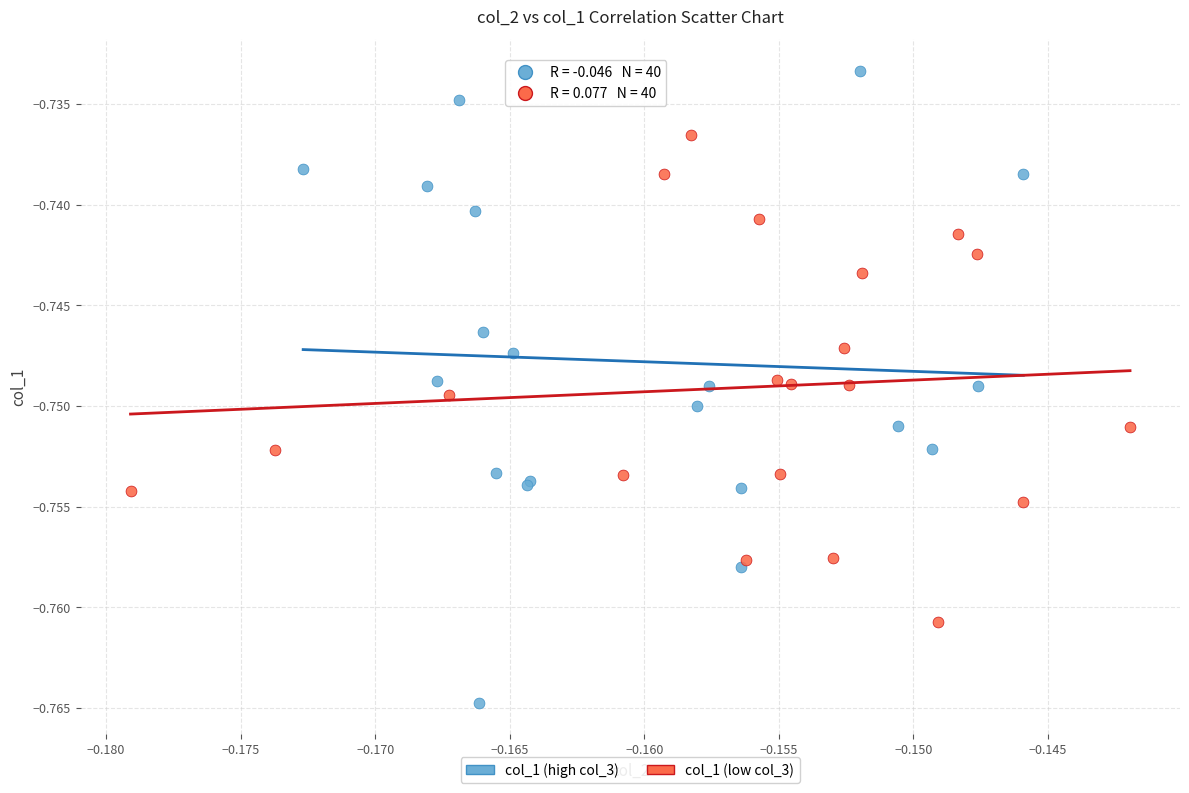

Which series reaches the maximum Y coordinate?

col_1 (high col_3)